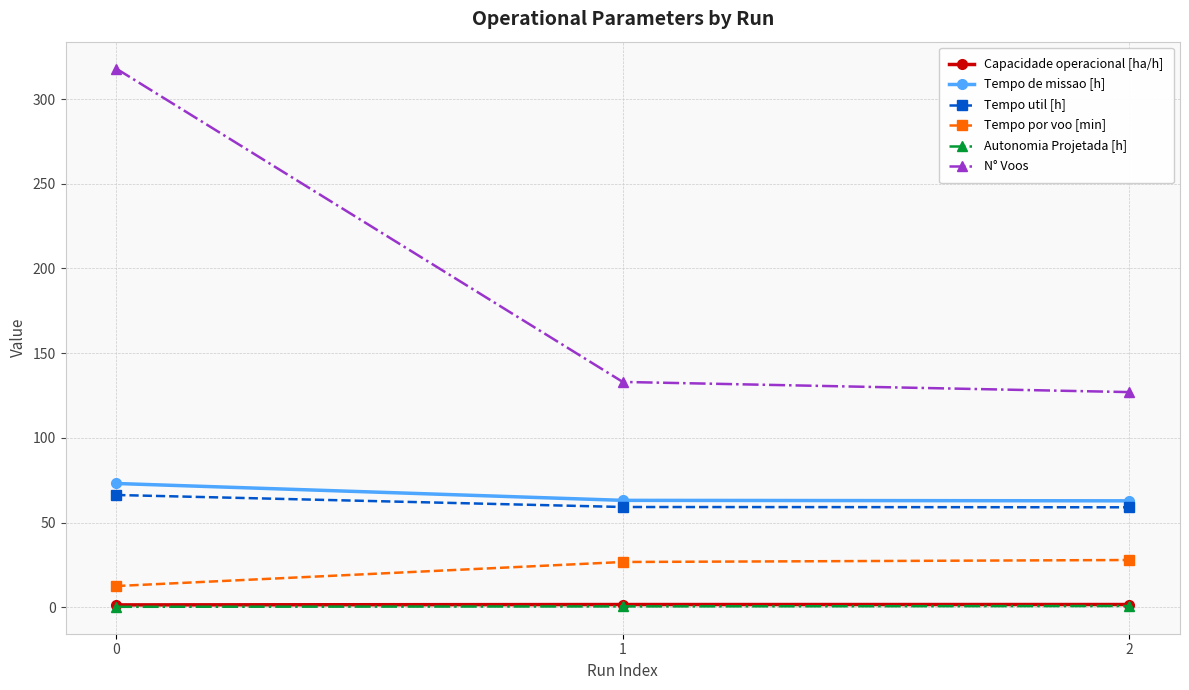

True or false: Tempo util [h] has a value of 66.3 at 0.

True